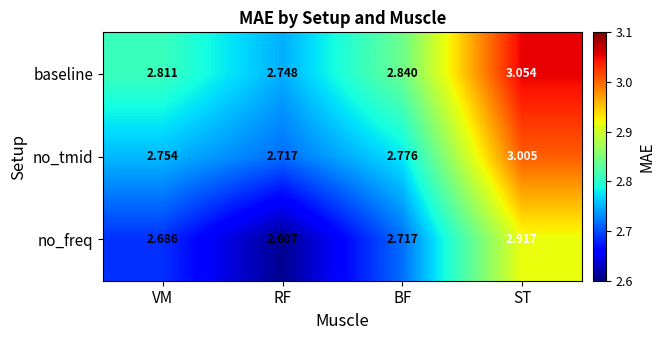

At which label does no_tmid reach its minimum?

RF